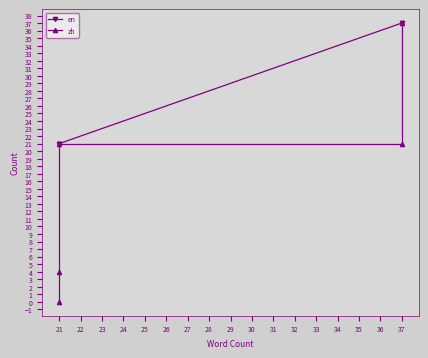

What is the difference between the maximum and minimum values in the en series?

16